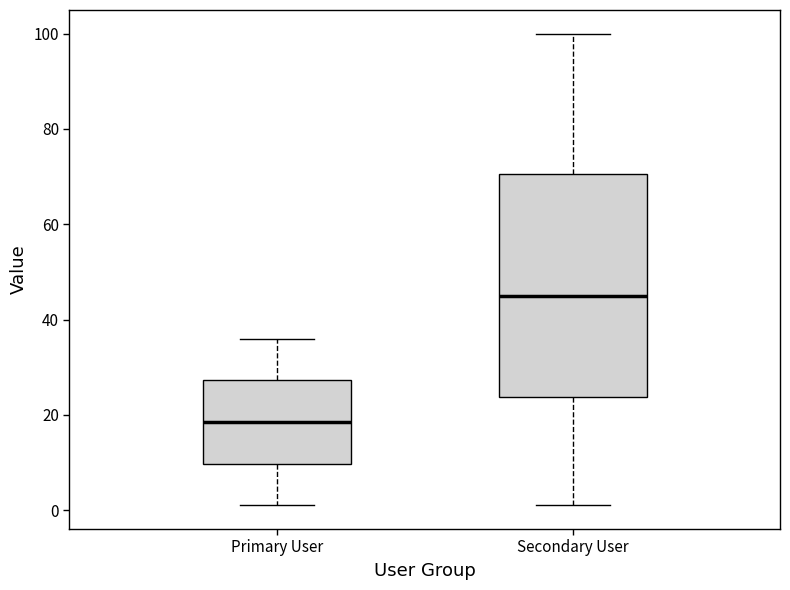

Where does the upper whisker of the box for Secondary User end on the y-axis? The values are not printed on the chart, so give them approximately, as read against the axis.

100